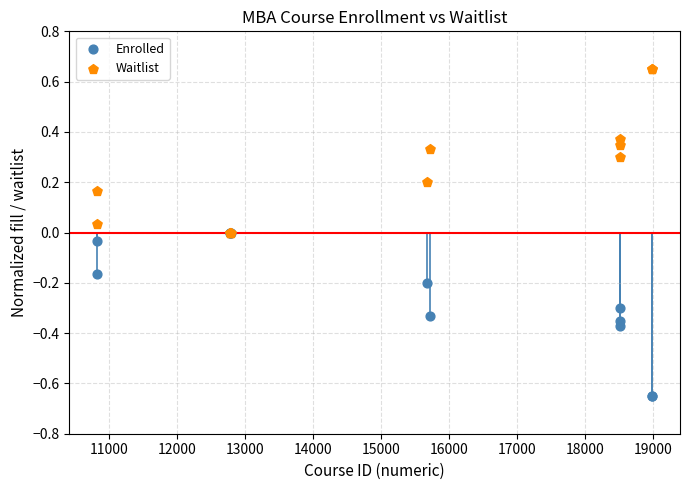

Which series contains the lowest Y value?

Enrolled